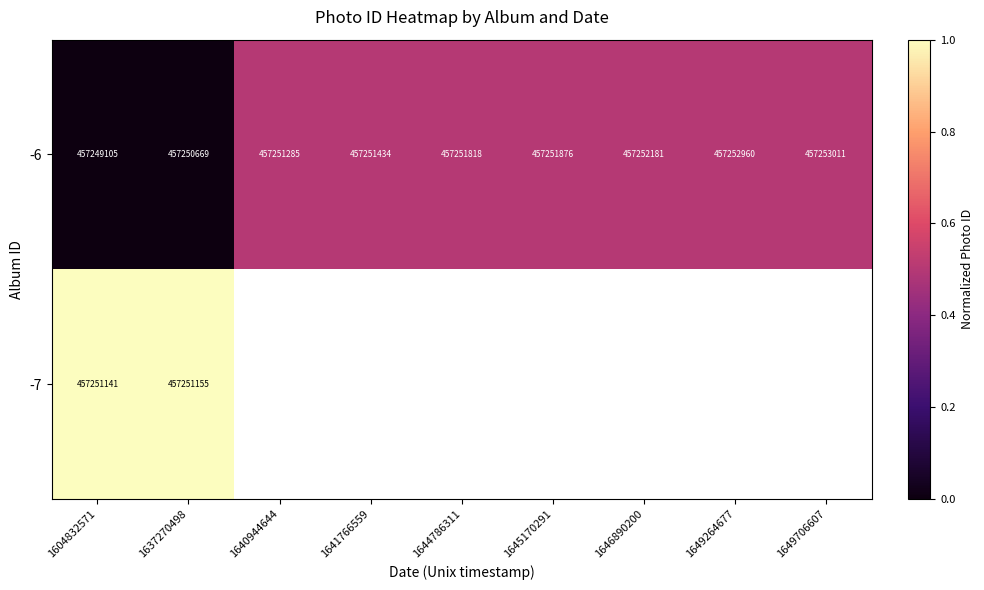

List the labels in order of -6 value, smallest first.

1604832571, 1637270498, 1640944644, 1641766559, 1644786311, 1645170291, 1646890200, 1649264677, 1649706607